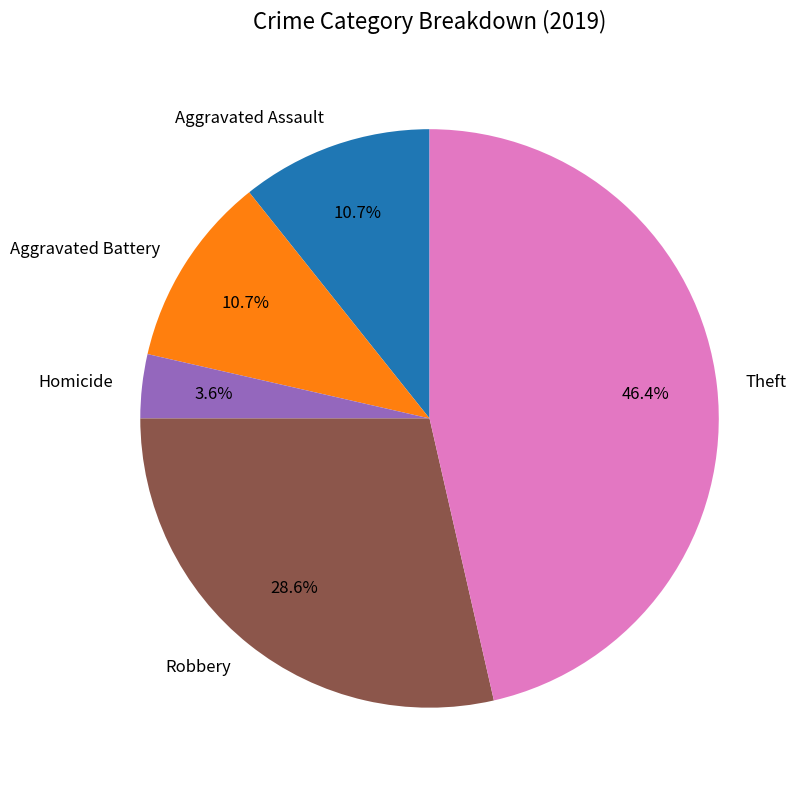

Is there any slice that represents more than half of the pie?

No